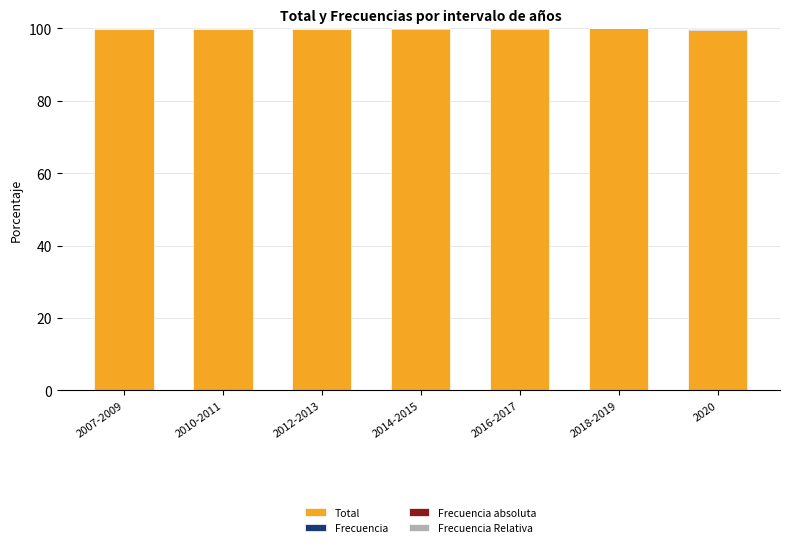

What is the highest value of the Total series?

100.0